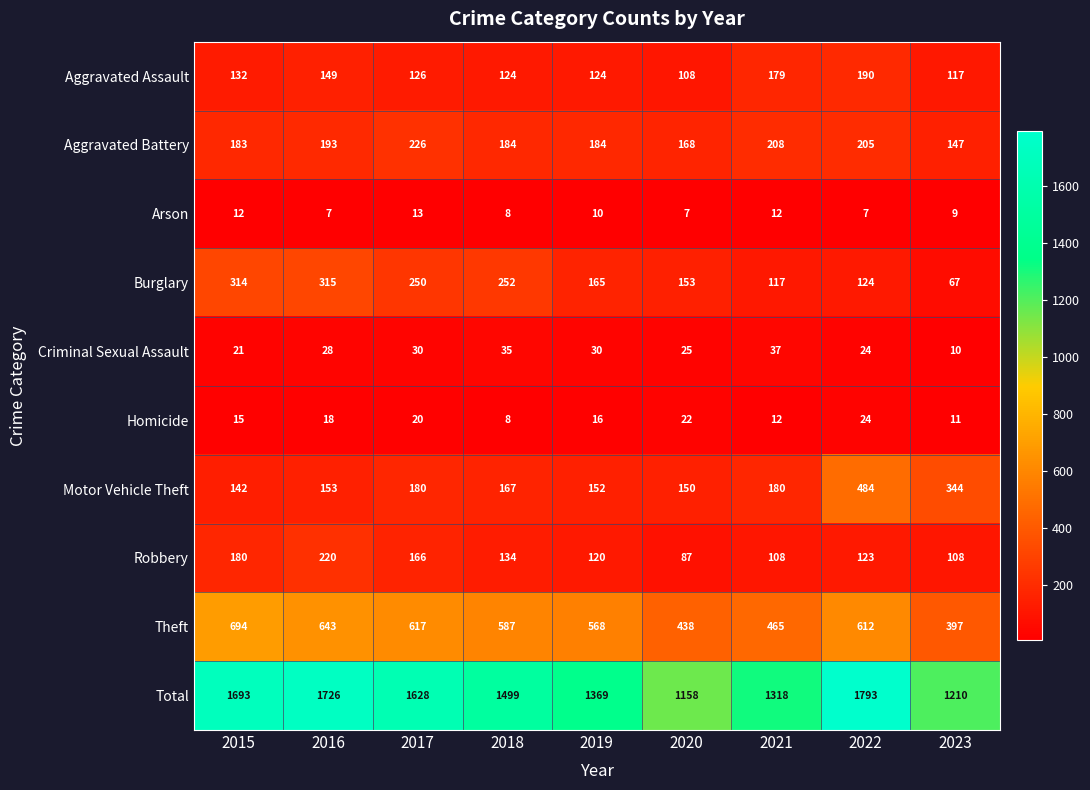

What is the total value across all series at 2021?

2636